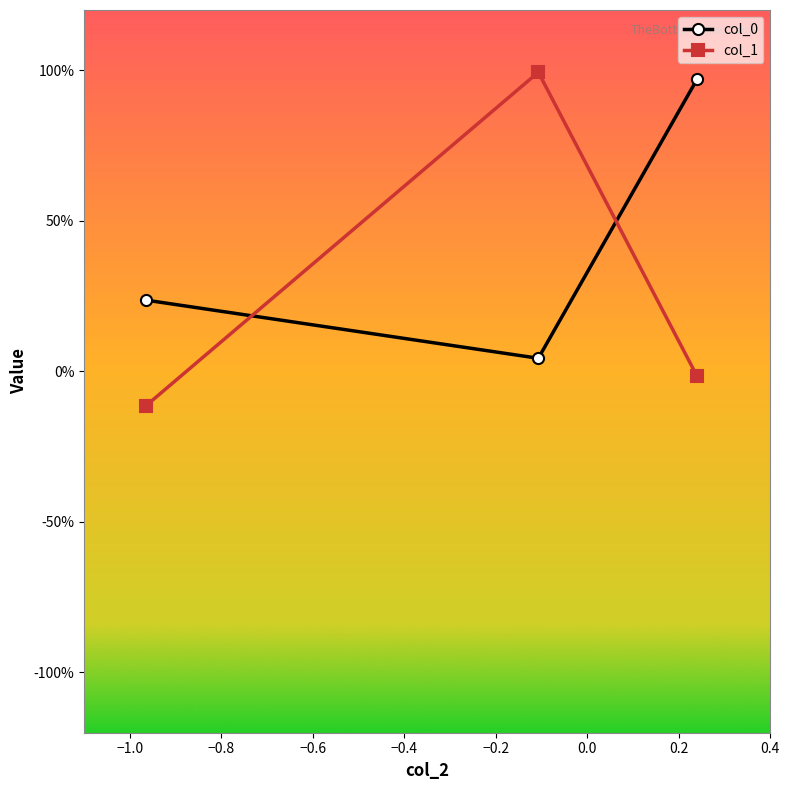

Does the chart have visible grid lines?

No